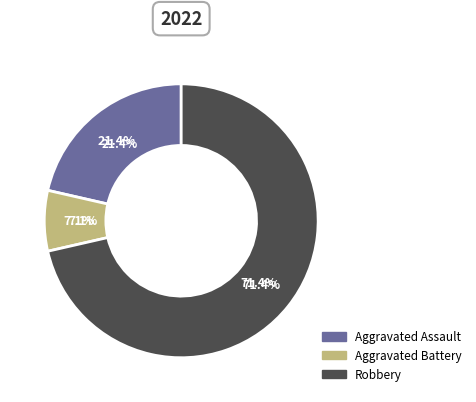

To the nearest percent, what is the average slice percentage?

33%